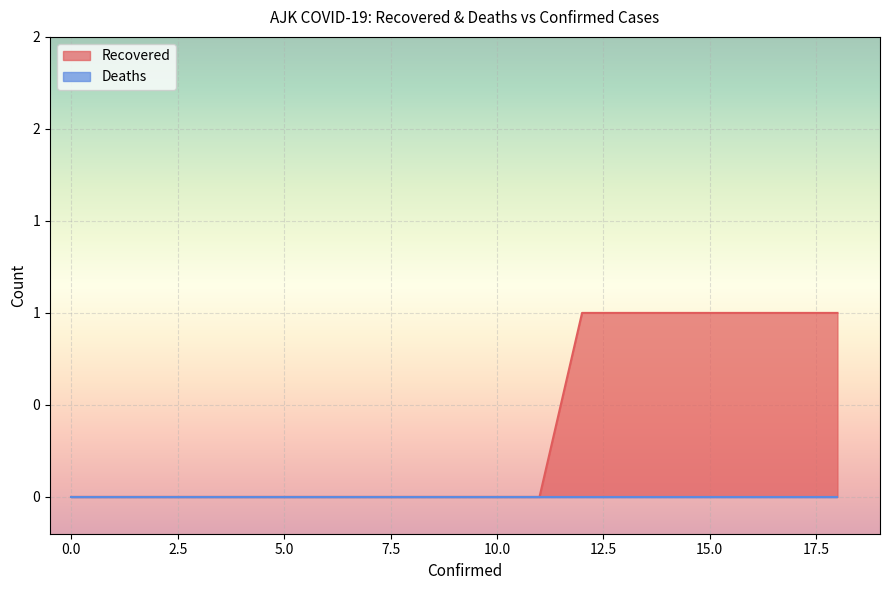

Reading left to right, list all the values displayed in this chart.

0	0	0	0	0	0	0	0	0	0	0	0	0	0	0	0	0	0	0	0	0	0	0	0	0	1	1	1